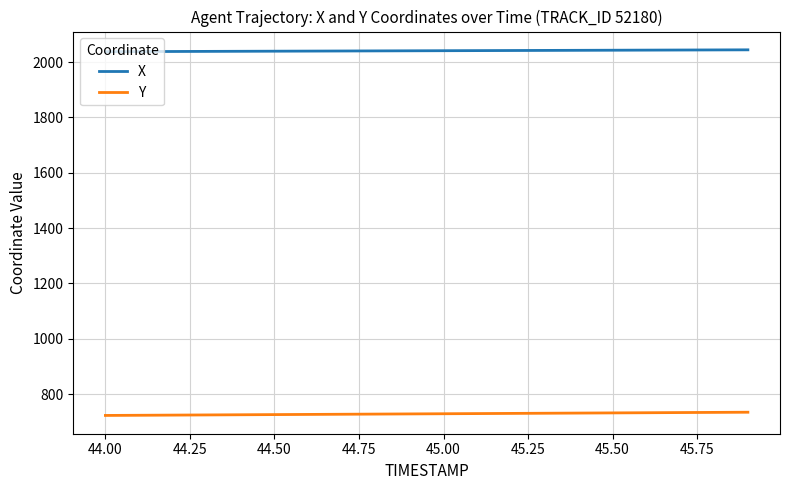

List the series in order of their overall mean, lowest first.

Y, X